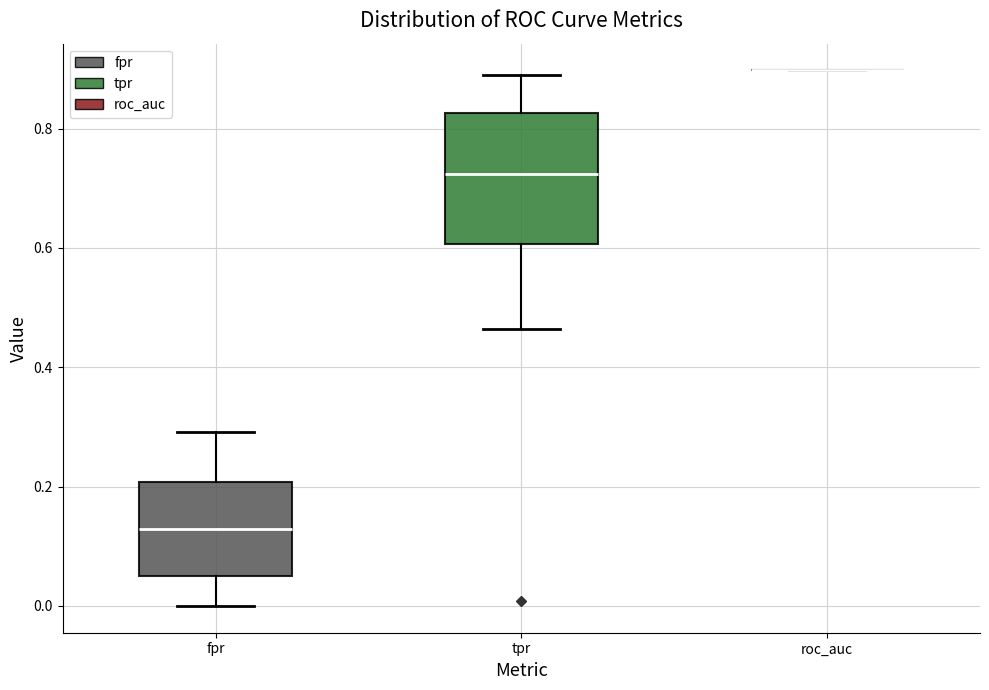

Where does the median line of the box for fpr sit on the y-axis? The values are not printed on the chart, so give them approximately, as read against the axis.

0.12